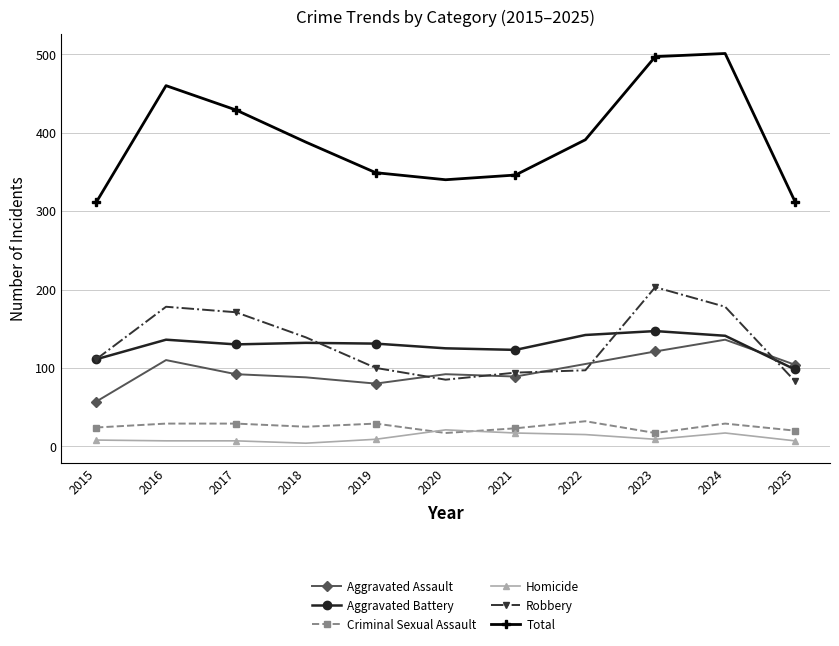

What is the value of the Aggravated Battery point at the 11th from the left?

98